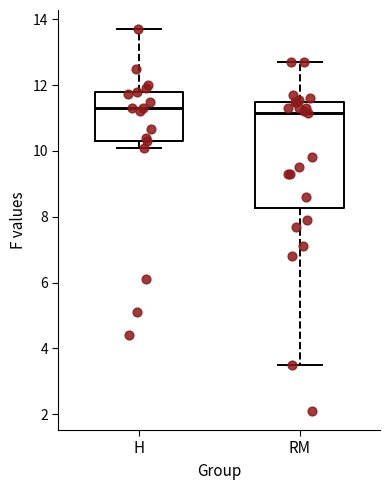

Which box is the tallest, from its lower edge to its upper edge?

RM